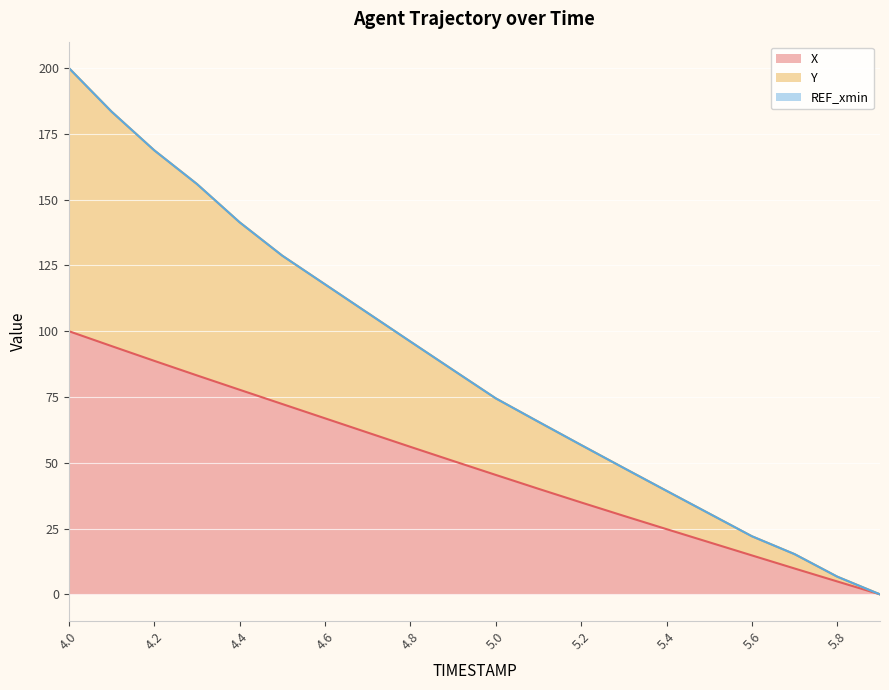

What is the difference between the maximum and second lowest values in the X series?

95.1